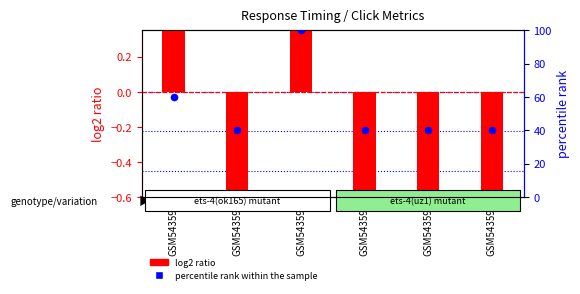

At which category is the sum across all series the highest?

GSM543592